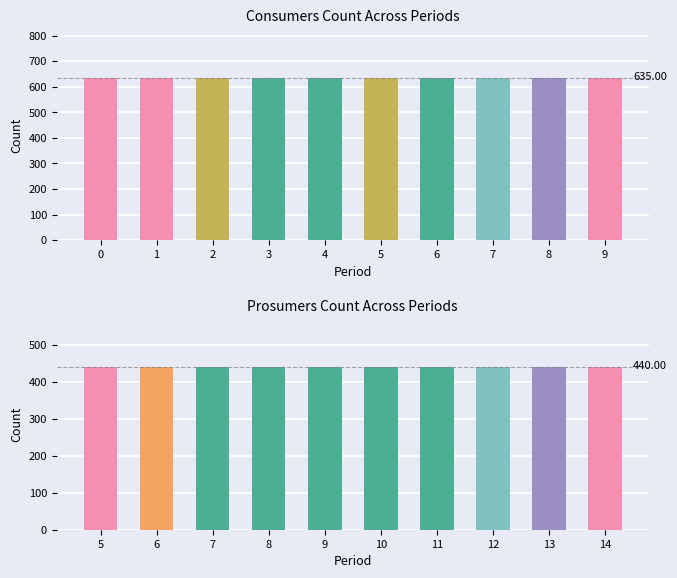

Are the bars grouped side by side (vs. stacked)?

Yes